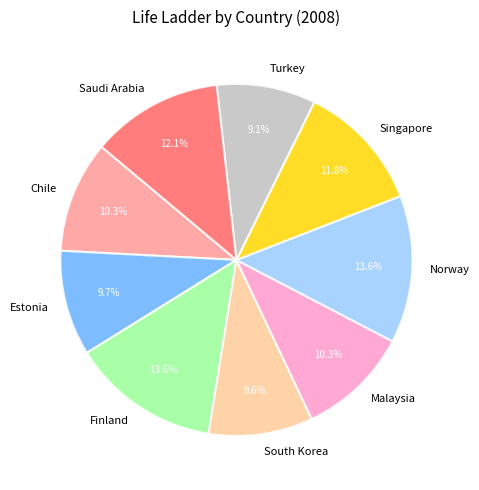

What portion of the pie excludes Saudi Arabia?

87.9%